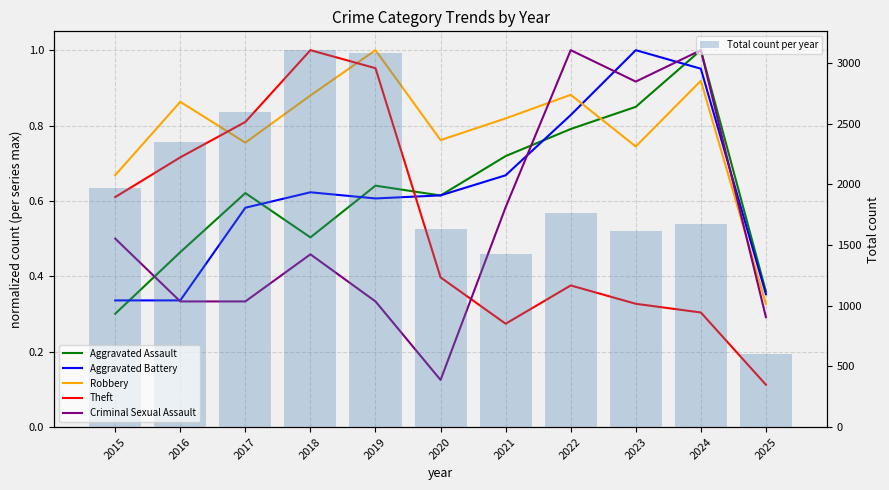

What is the value of the Aggravated Battery bar at the 6th from the left?

0.6